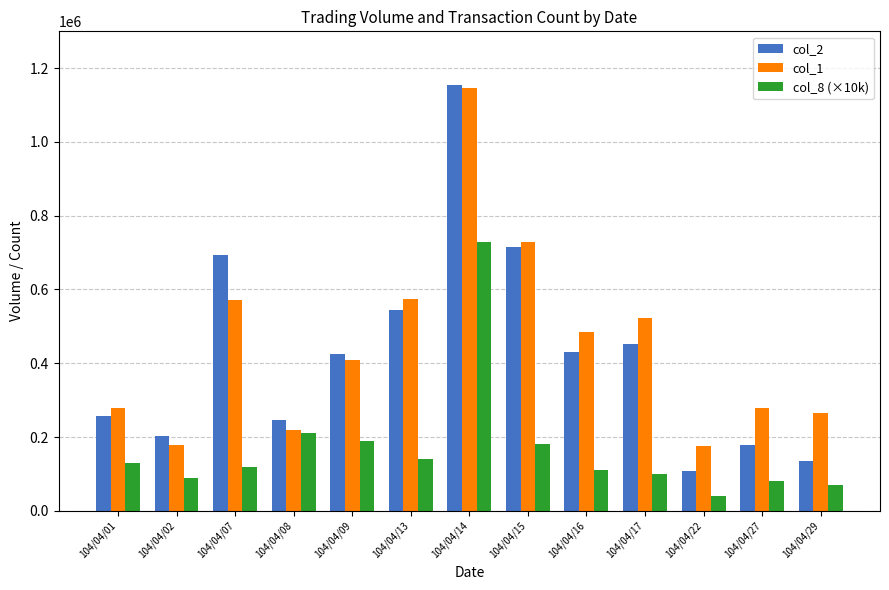

Count the number of categories in the chart.

13